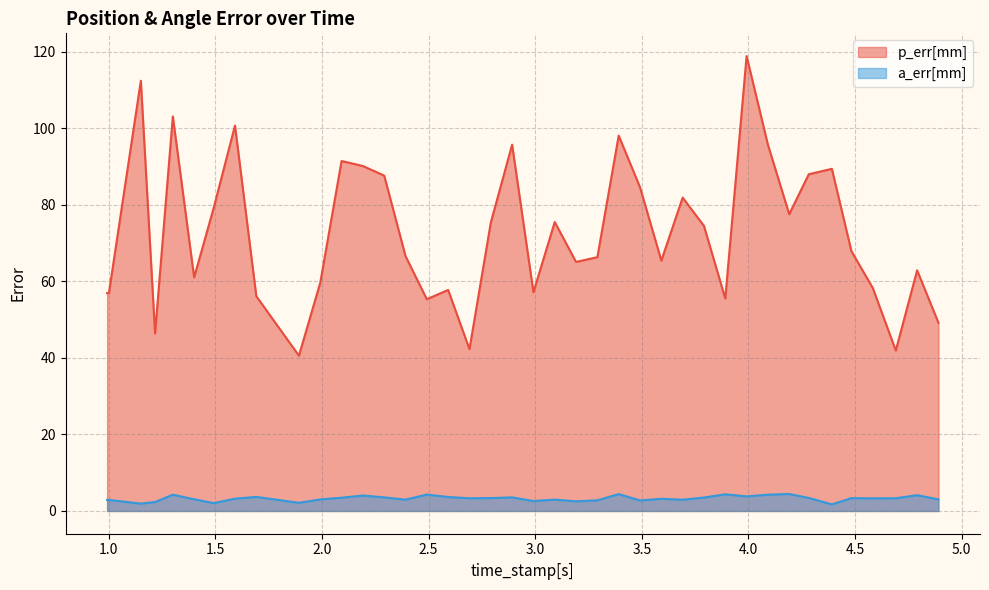

Rank the series by their maximum value, from lowest to highest.

a_err[mm], p_err[mm]